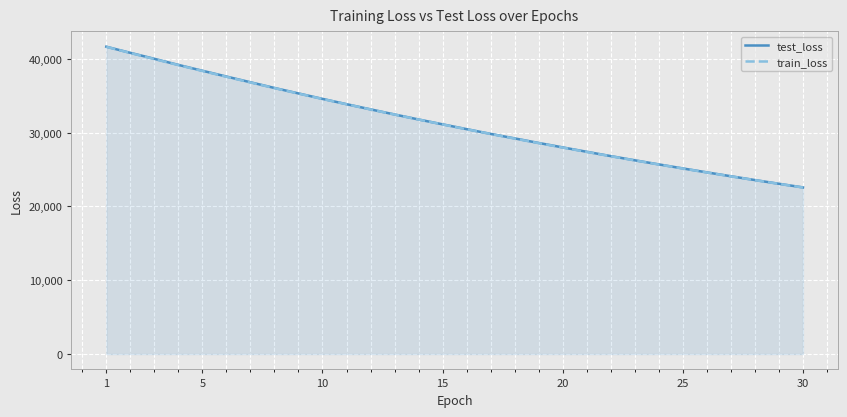

Which series has the widest spread of values?

test_loss